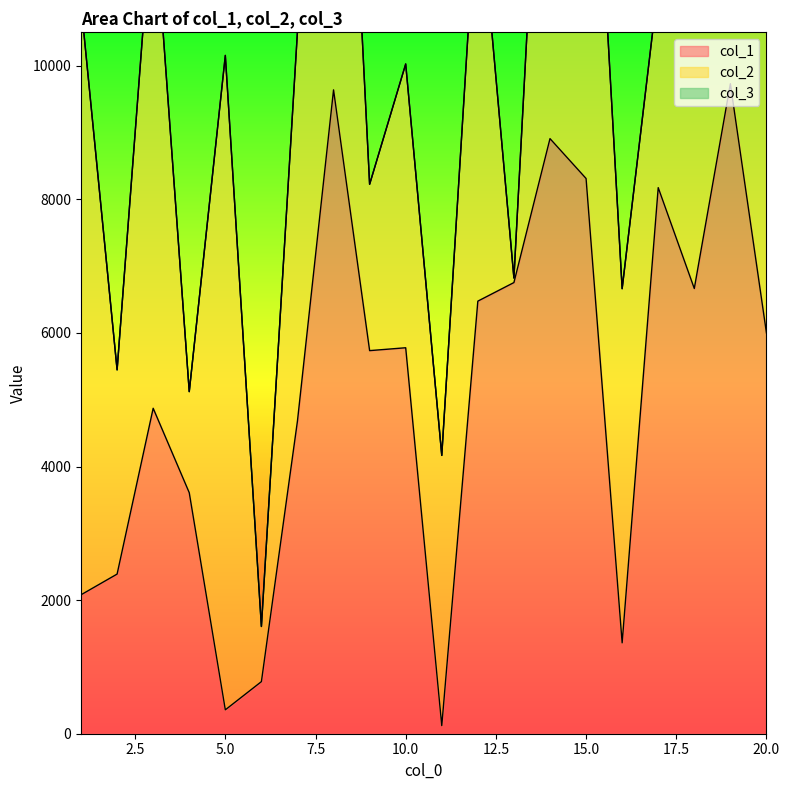

At which label is col_1 closest to 4926?

3